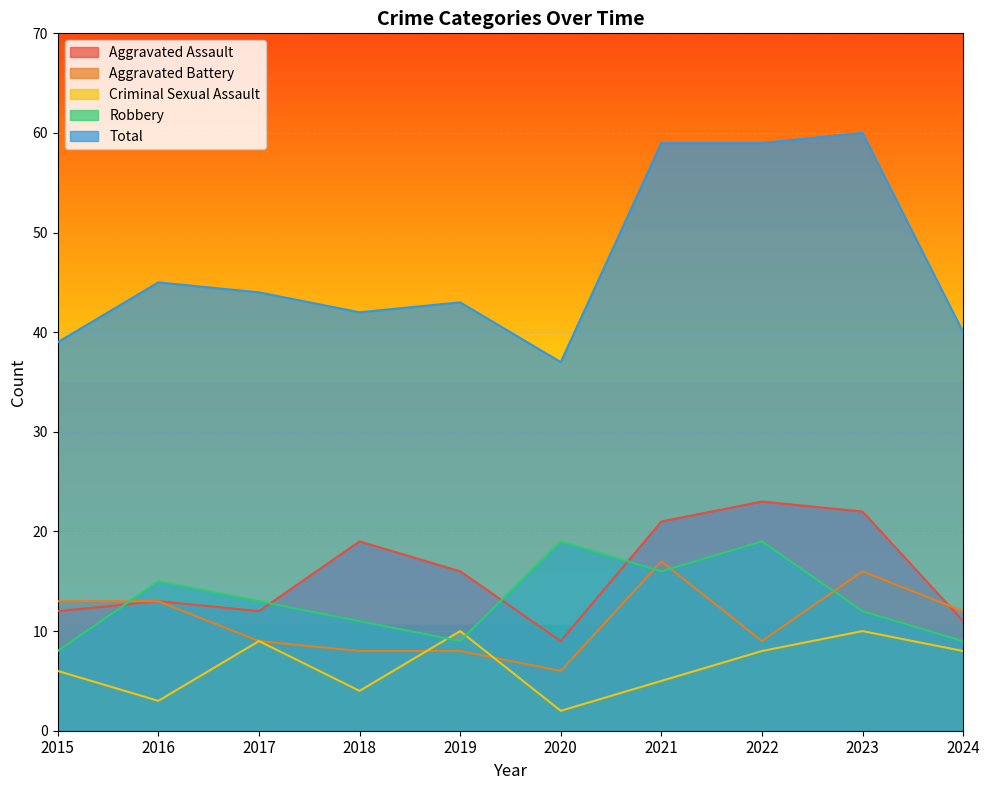

Is it true that Criminal Sexual Assault equals 1 at 2020?

False